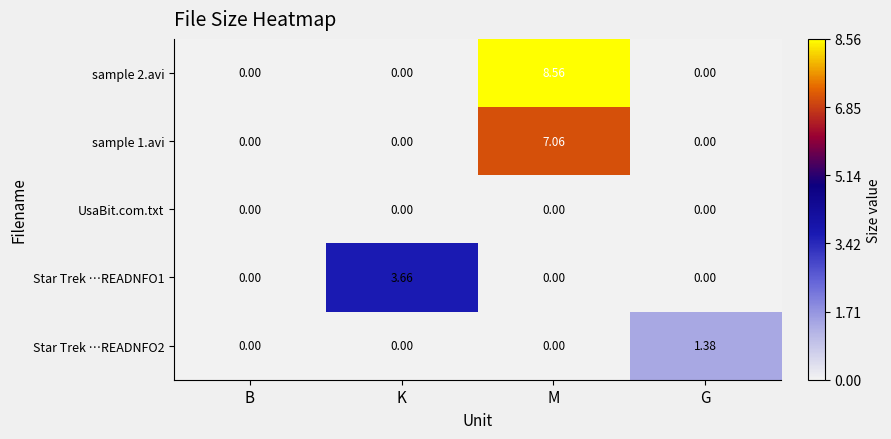

Which category has the highest value across all series?

M